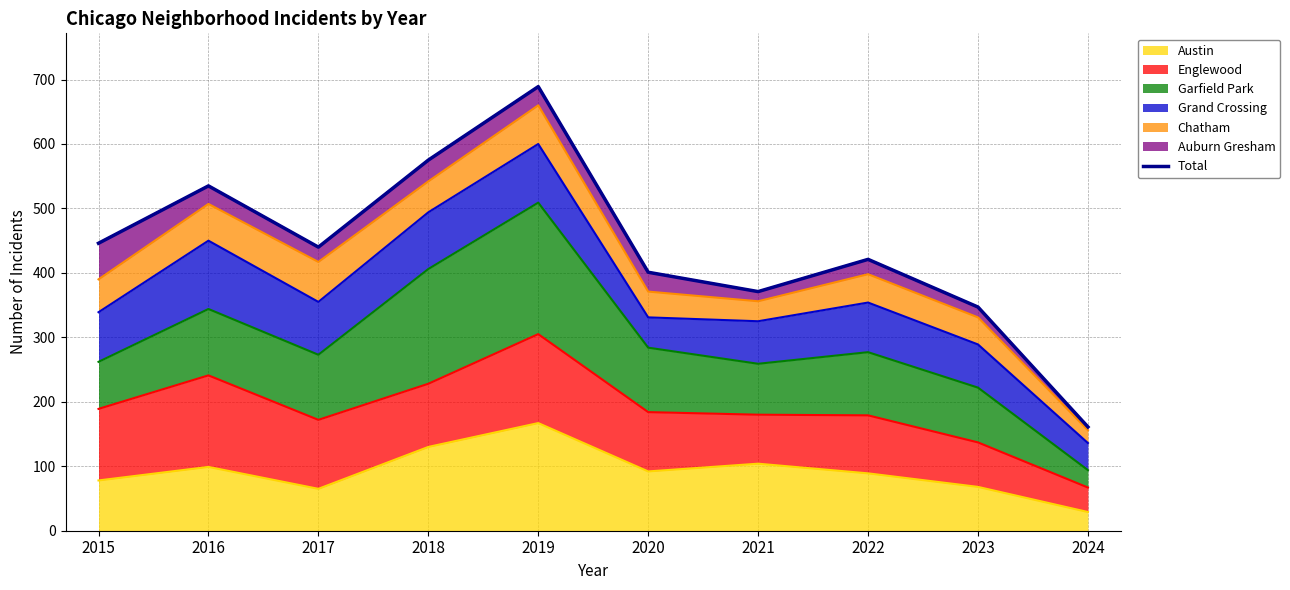

How many values exceed 440?

4